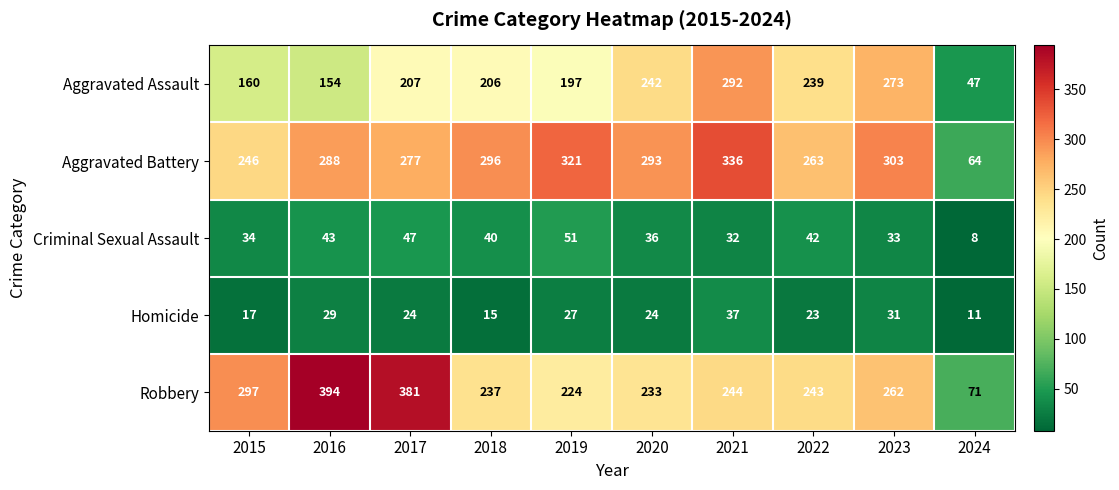

What is the average value of the Robbery series?

259